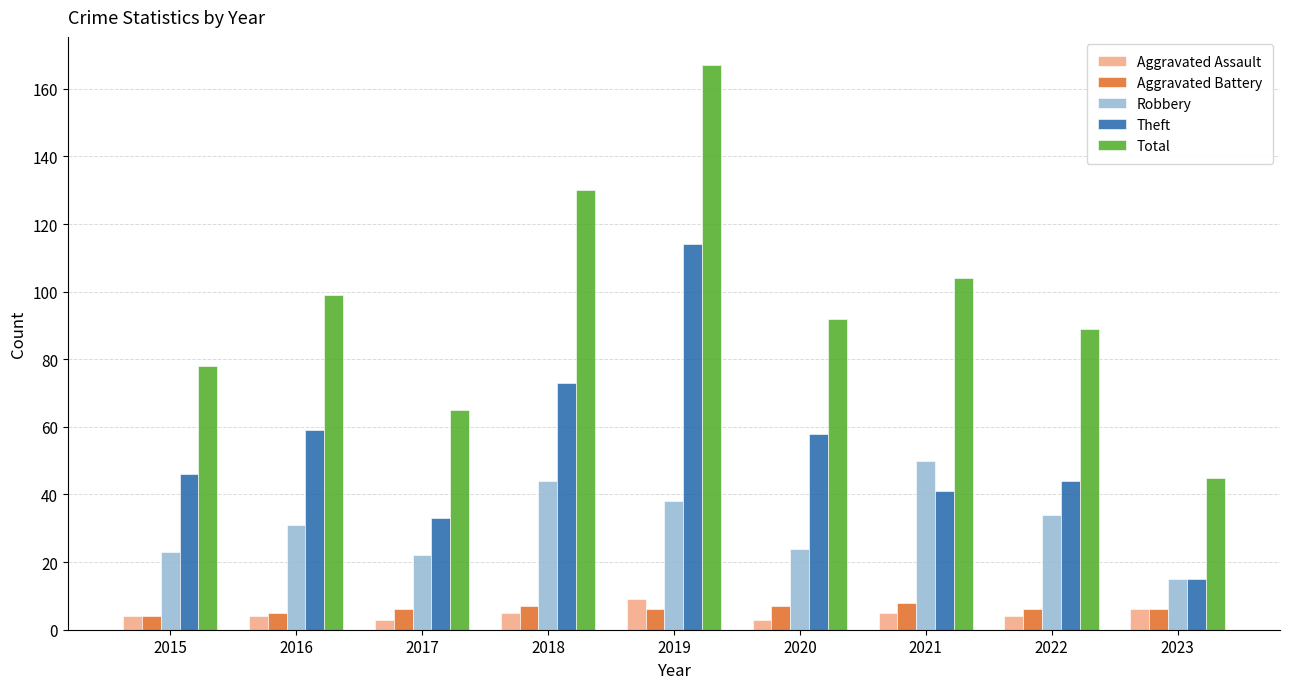

Reading left to right, what are all the values shown in this chart?

Aggravated Assault: 2015=4	2016=4	2017=3	2018=5	2019=9	2020=3	2021=5	2022=4	2023=6
Aggravated Battery: 2015=4	2016=5	2017=6	2018=7	2019=6	2020=7	2021=8	2022=6	2023=6
Robbery: 2015=23	2016=31	2017=22	2018=44	2019=38	2020=24	2021=50	2022=34	2023=15
Theft: 2015=46	2016=59	2017=33	2018=73	2019=114	2020=58	2021=41	2022=44	2023=15
Total: 2015=78	2016=99	2017=65	2018=130	2019=167	2020=92	2021=104	2022=89	2023=45